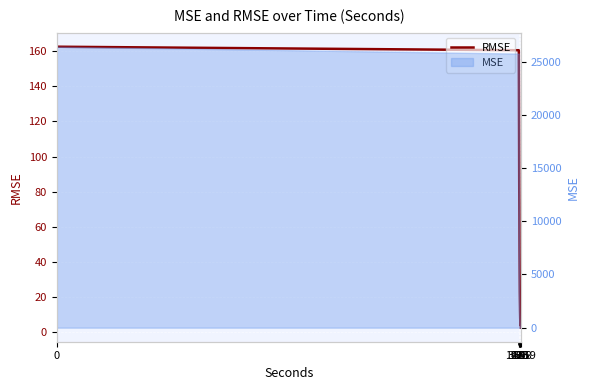

How many lines are shown in the chart?

1